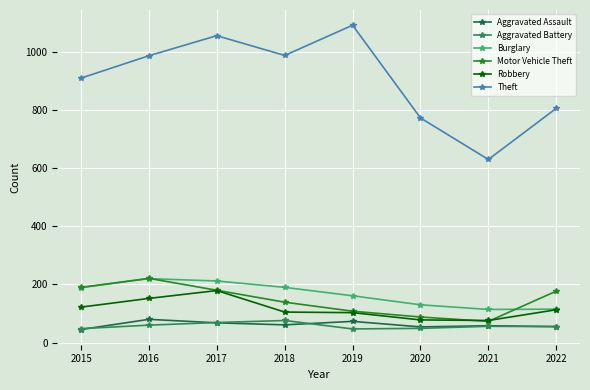

What is the difference between the maximum and minimum values in the Aggravated Assault series?

35